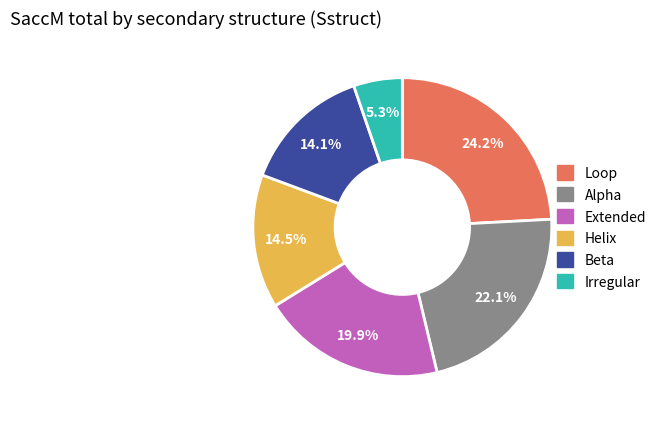

Is there any slice that represents more than half of the pie?

No